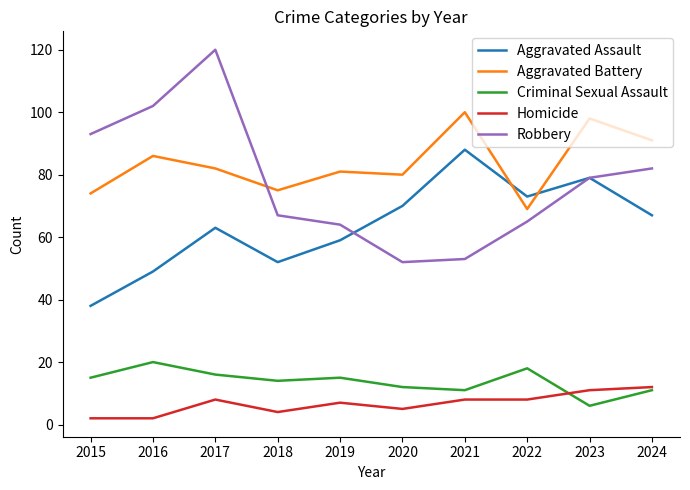

Is this an area chart (filled region under the line)?

No